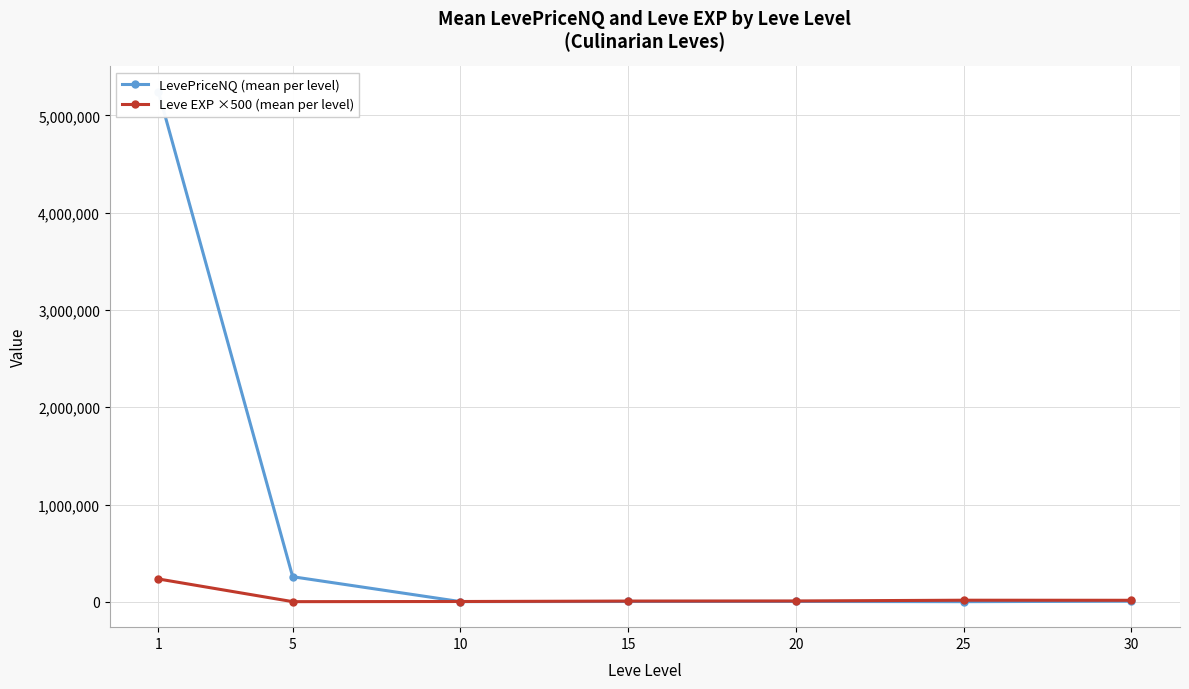

Which series ends up on top after the final intersection of LevePriceNQ (mean per level) and Leve EXP ×500 (mean per level)?

Leve EXP ×500 (mean per level)